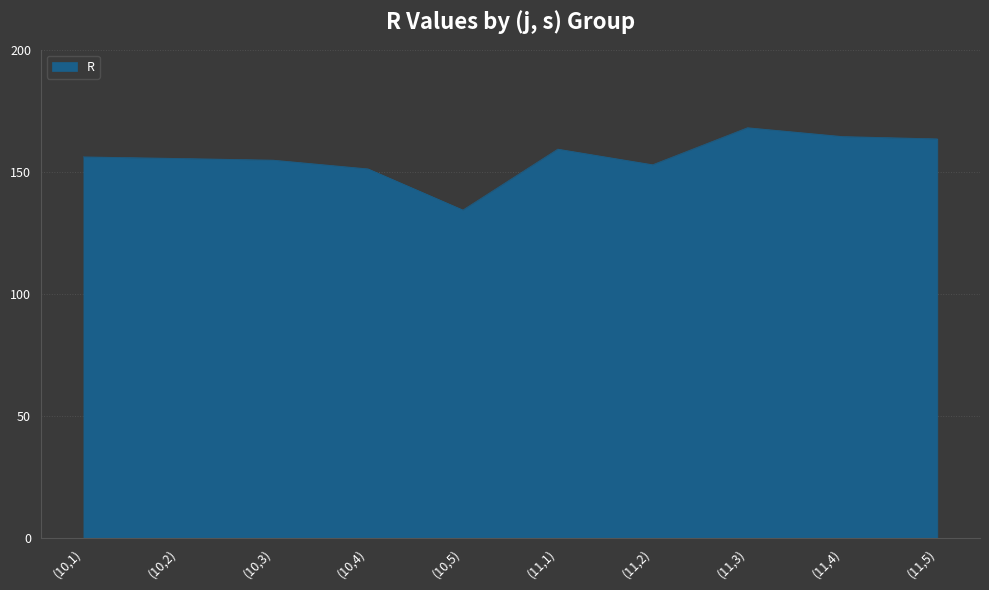

What is the difference between the values at (11,3) and (10,5)?

33.7